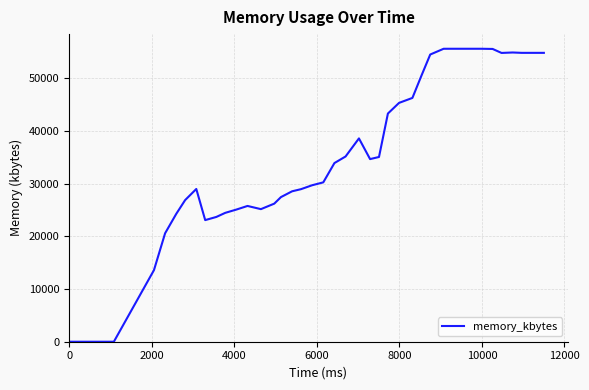

What is the difference between the maximum and minimum values?

55568